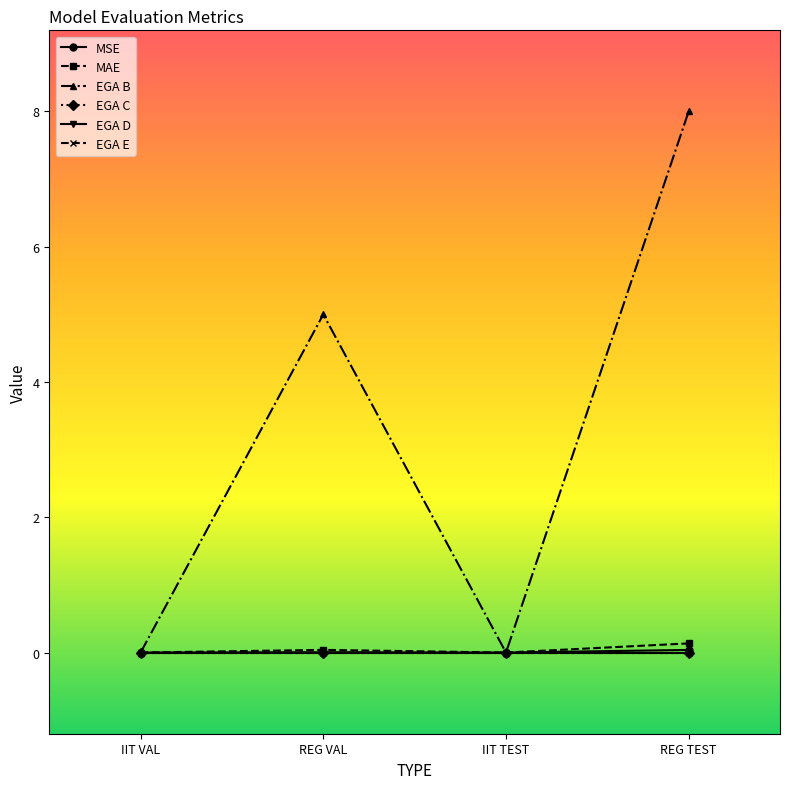

Is it true that EGA C equals 0.0 at IIT TEST?

True